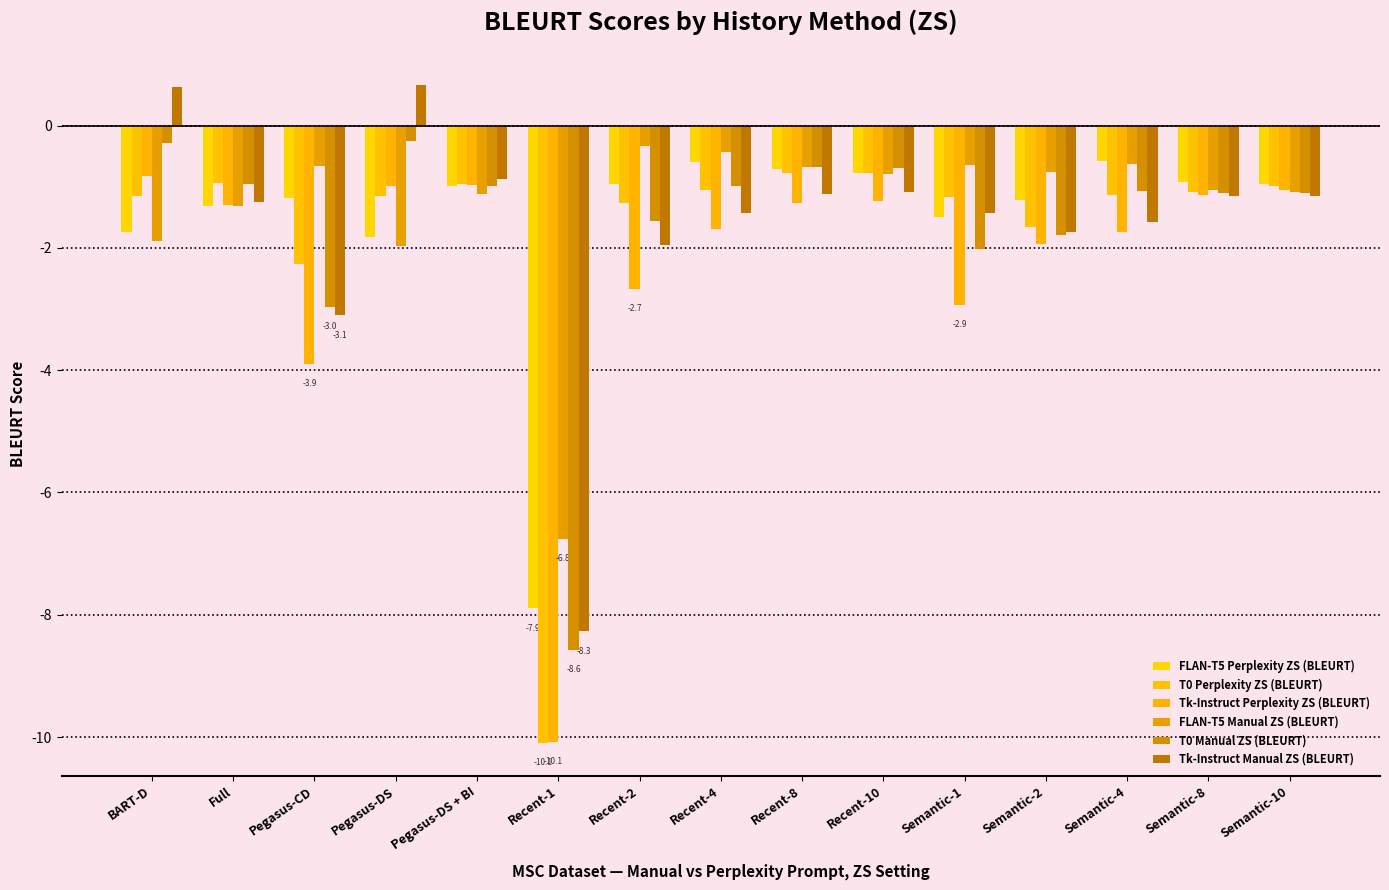

What is the minimum value shown in the chart?

-10.1